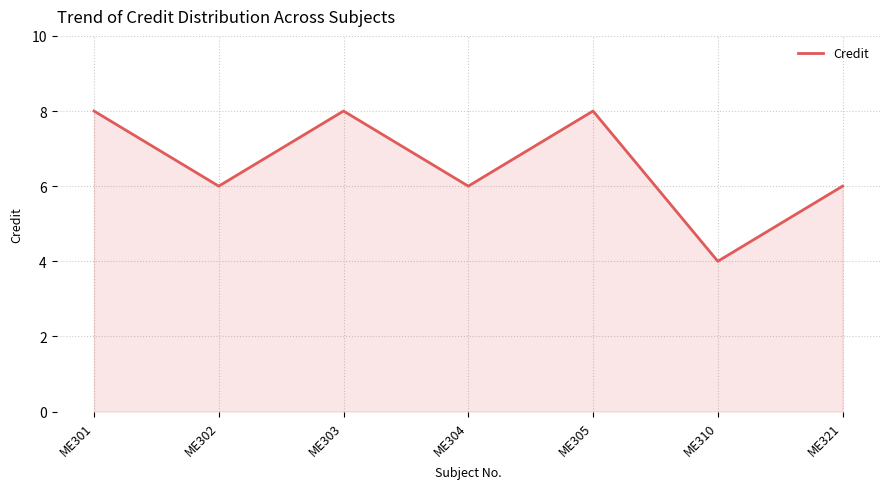

At which category does the data reach its first local peak?

ME303